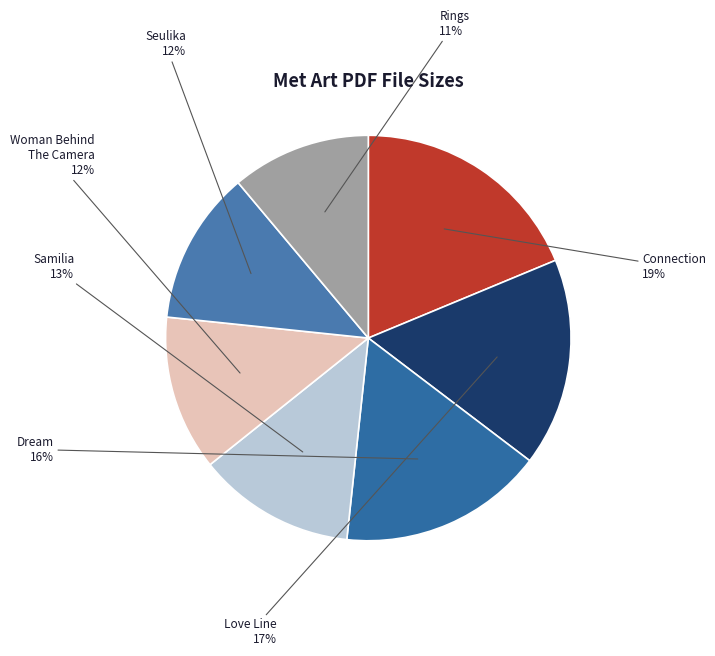

How many segments does this pie chart have?

7